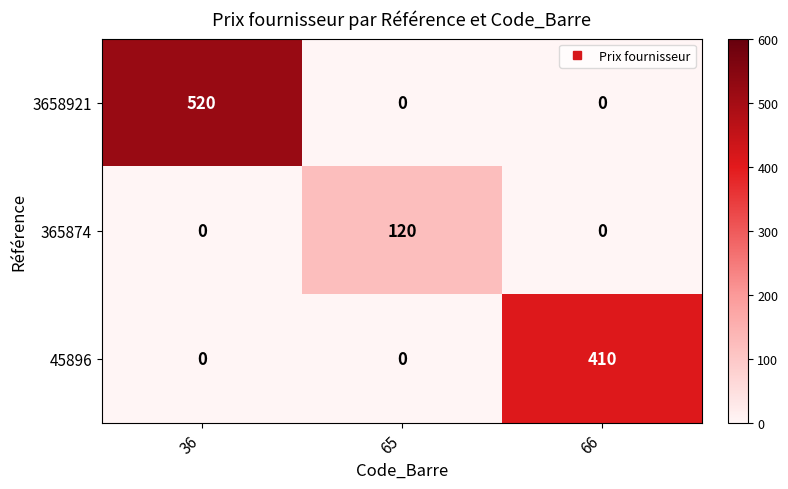

The 365874 series shows 83 at 65. True or false?

False